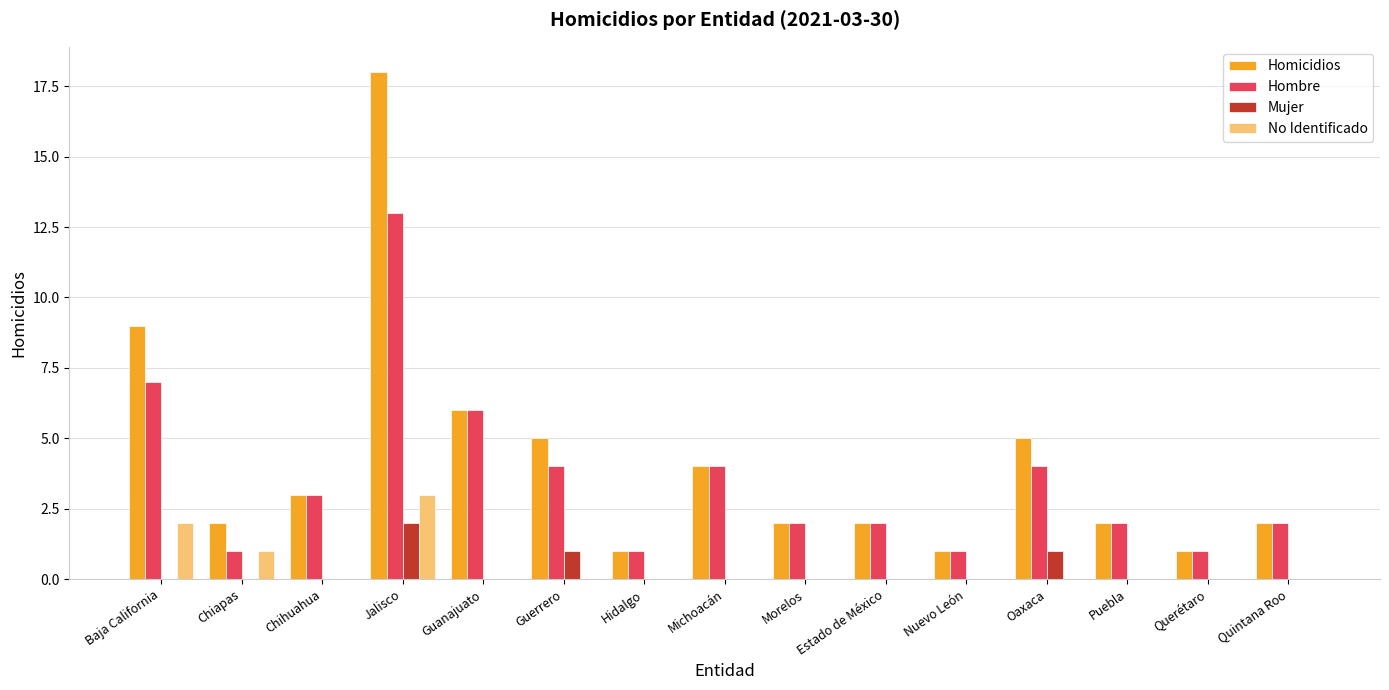

What is the maximum value shown in the chart?

18